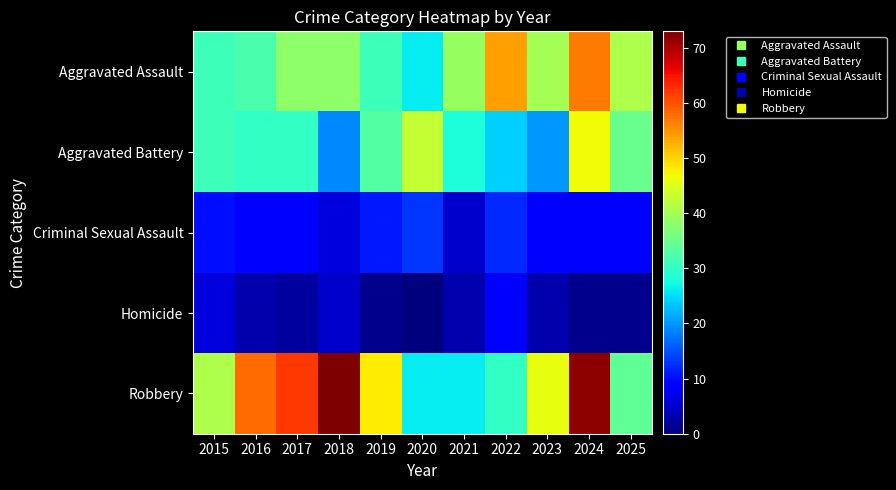

Which category has the highest value across all series?

2018